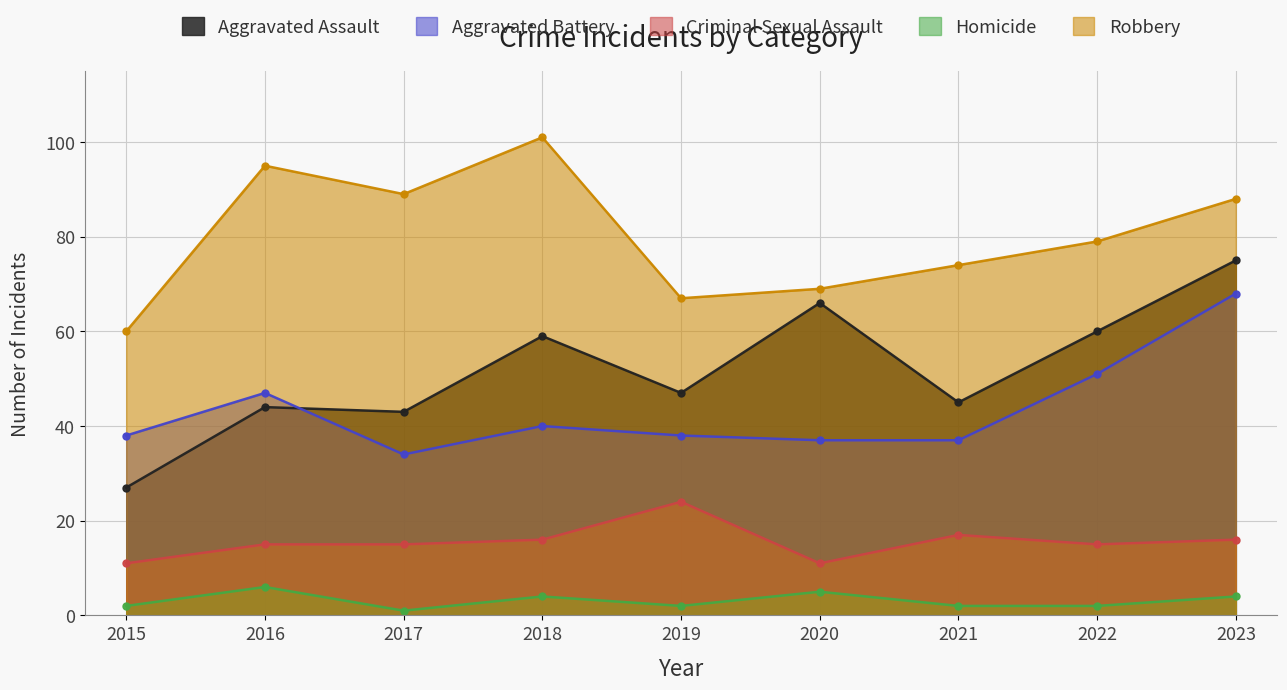

At 2021, list the series in order from largest to smallest.

Robbery, Aggravated Assault, Aggravated Battery, Criminal Sexual Assault, Homicide